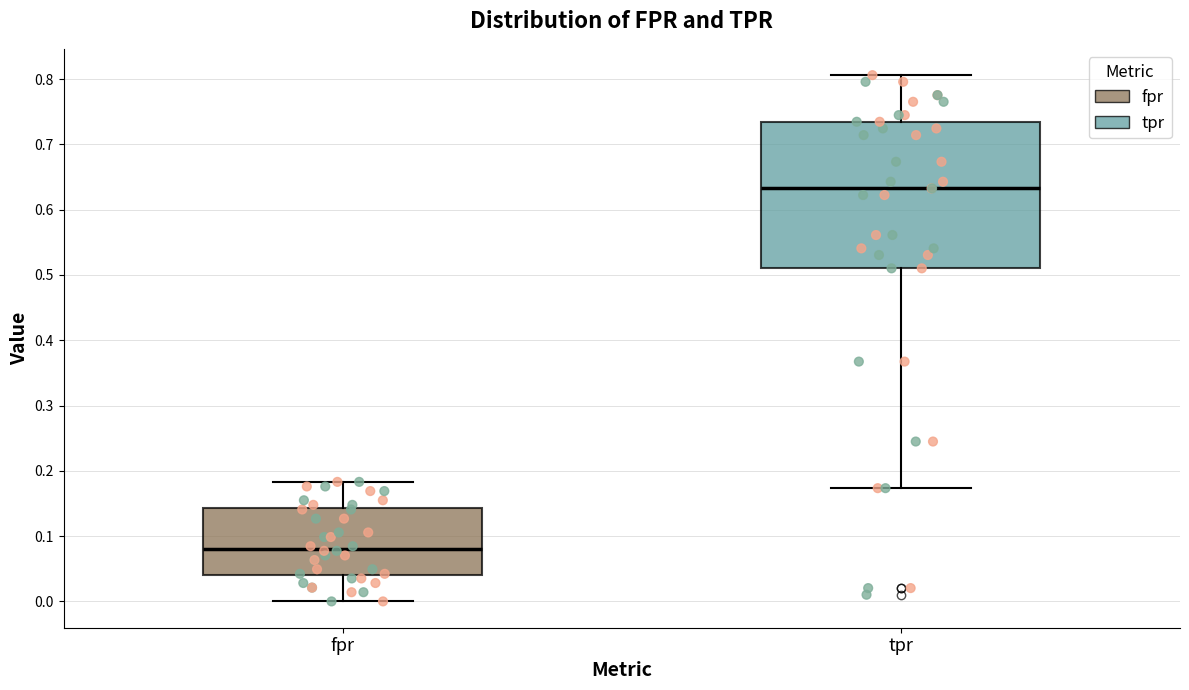

Reading left to right, transcribe this box plot: for each box, give where its median line is, the range the box spans, and where its two whiskers end, as read against the y-axis. The values are not printed on the chart, so give them approximately, as read against the axis.

fpr: median 0.08, box 0.04 to 0.14, whiskers 0.00 to 0.18
tpr: median 0.63, box 0.51 to 0.73, whiskers 0.17 to 0.81